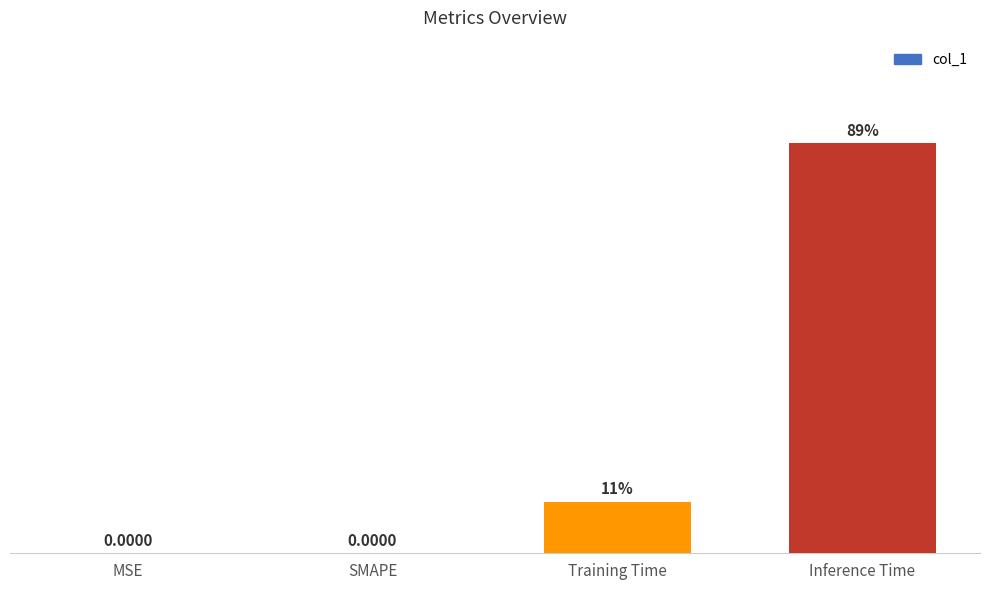

Which has a higher value, Inference Time or SMAPE?

Inference Time